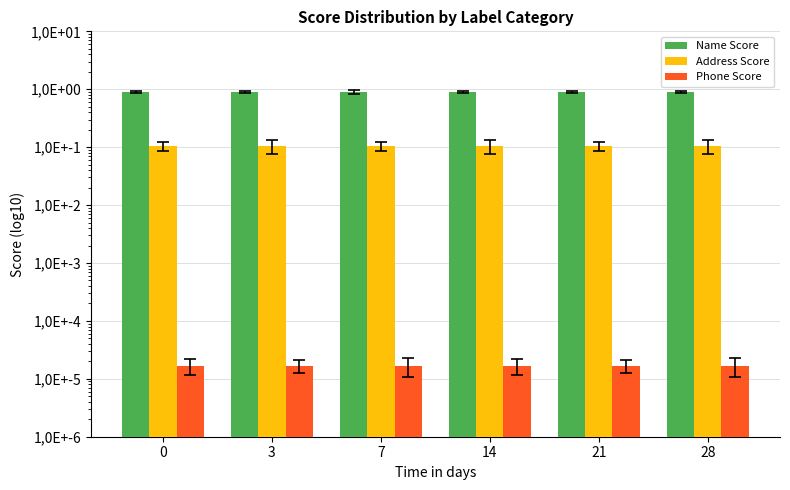

At 28, list the series in order from largest to smallest.

Name Score, Address Score, Phone Score